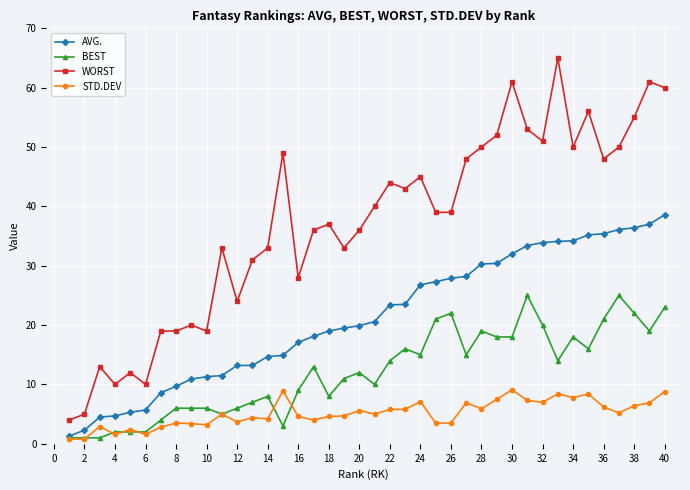

What is the difference between the second highest and minimum values in the AVG. series?

35.7